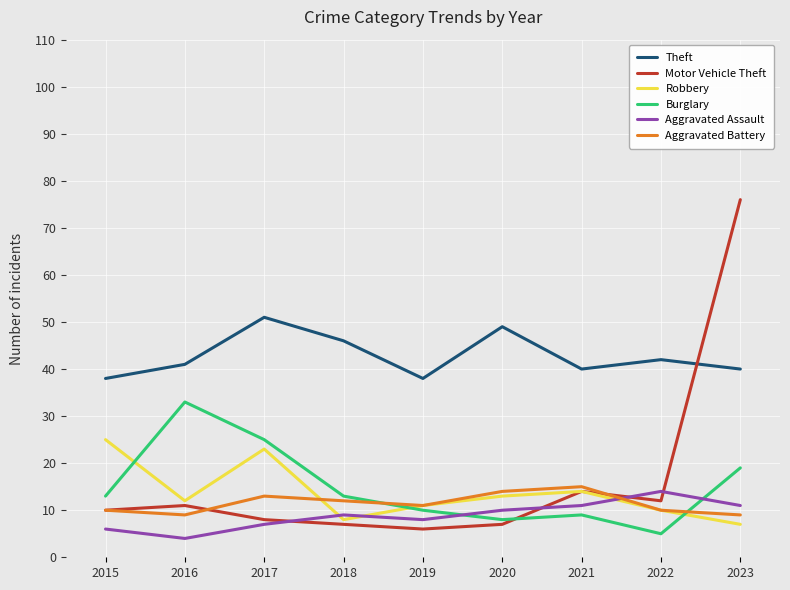

In Motor Vehicle Theft, how many points are higher than both neighbors (excluding endpoints)?

2